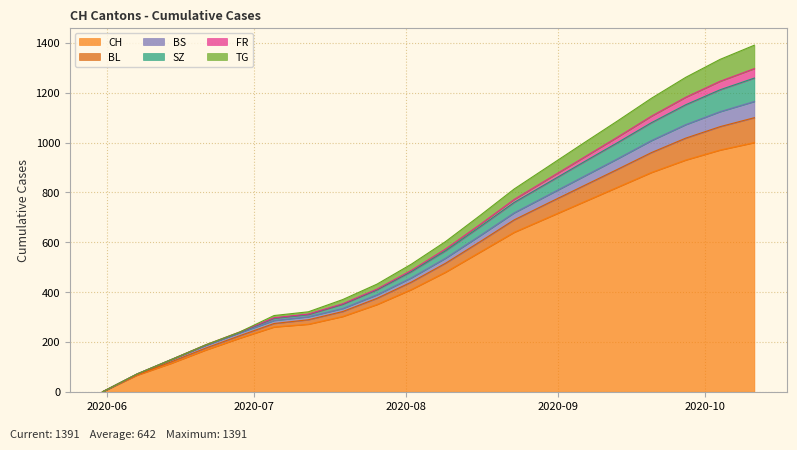

What is the maximum value for CH?

1000